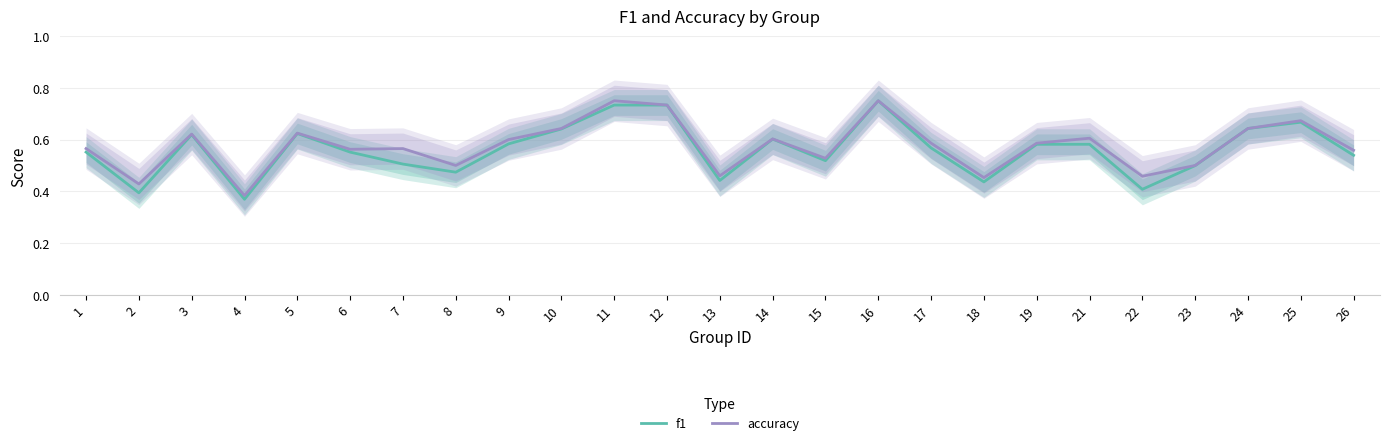

What is the total value across all series at 12?

1.5